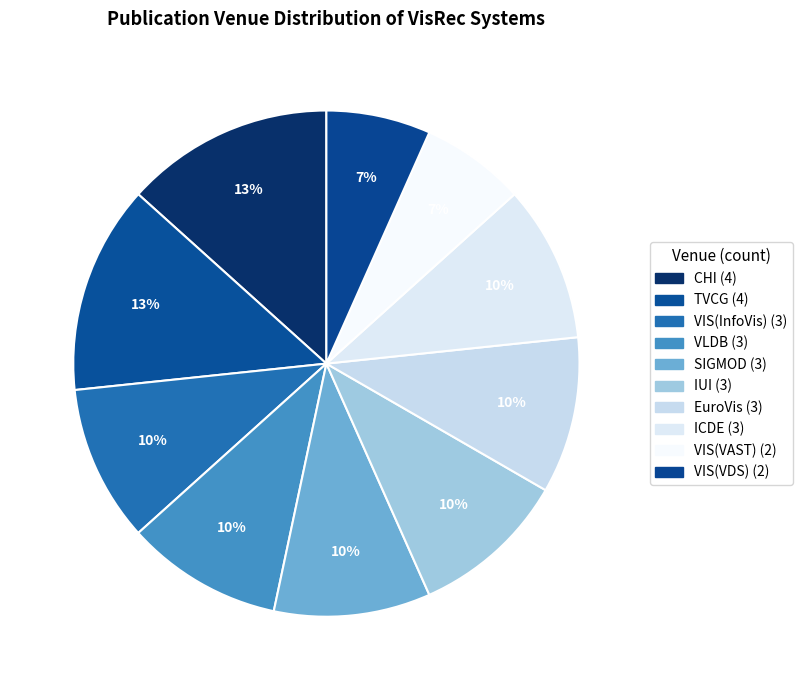

Is there any slice that represents more than half of the pie?

No